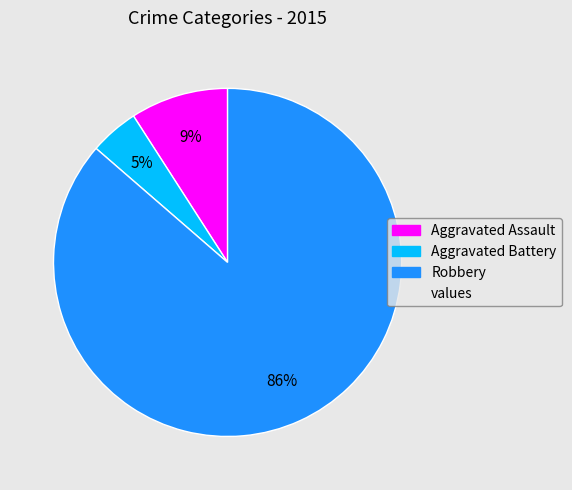

To the nearest percent, what is the average slice percentage?

33%